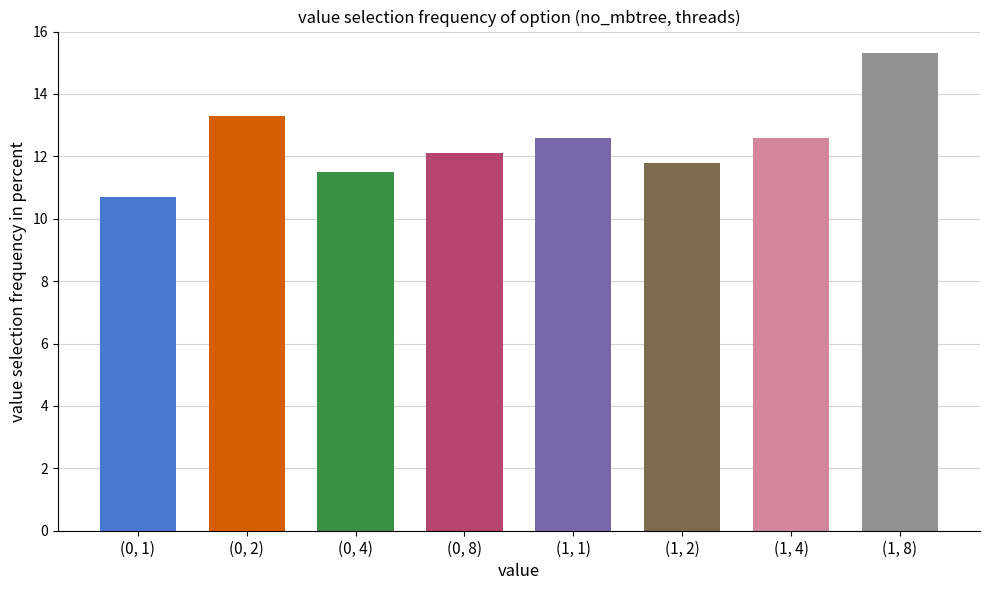

At which category does the chart reach its peak across all series?

(1, 8)